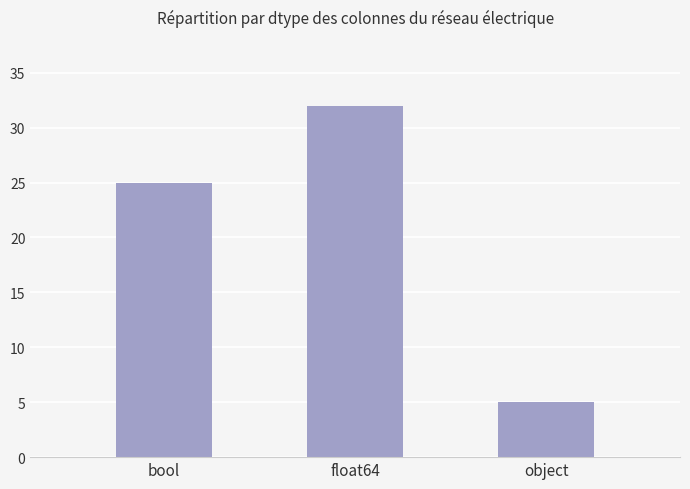

What is the difference between the maximum and second lowest values?

7